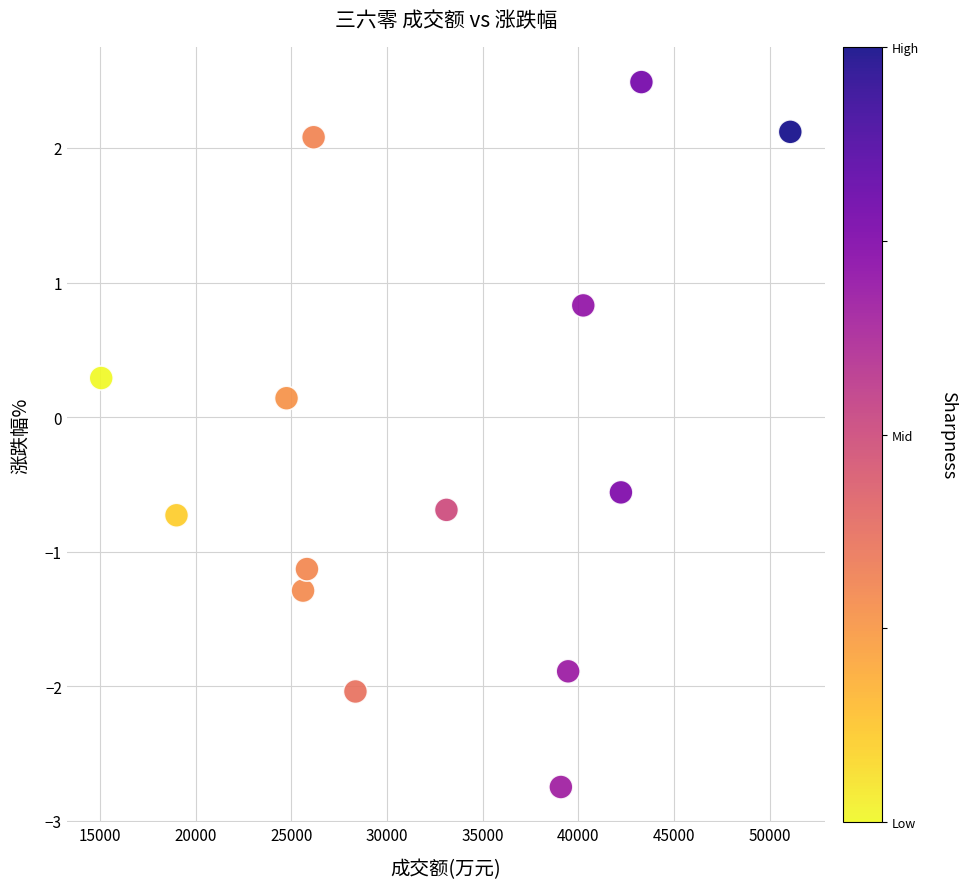

What is the range of X values (max minus min)?

36026.0